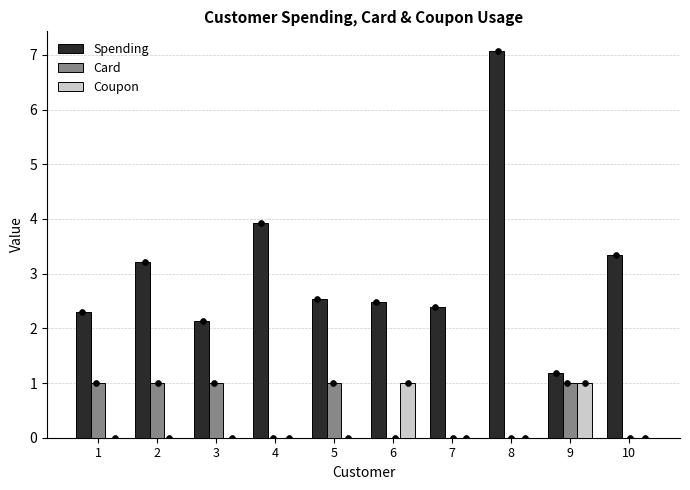

Which series contains the lowest Y value?

Card